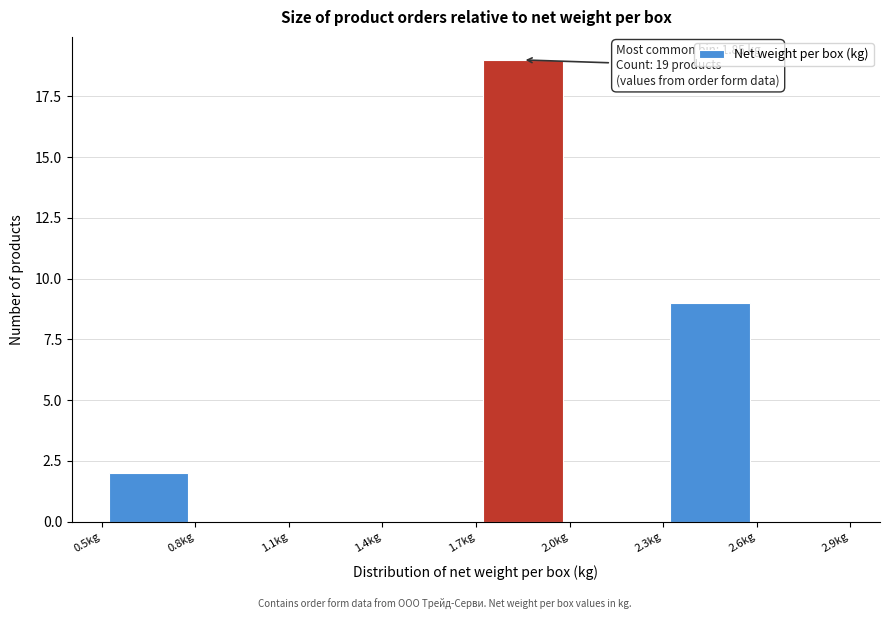

Over which range of the x-axis is the bar tallest?

1.7 to 2.0